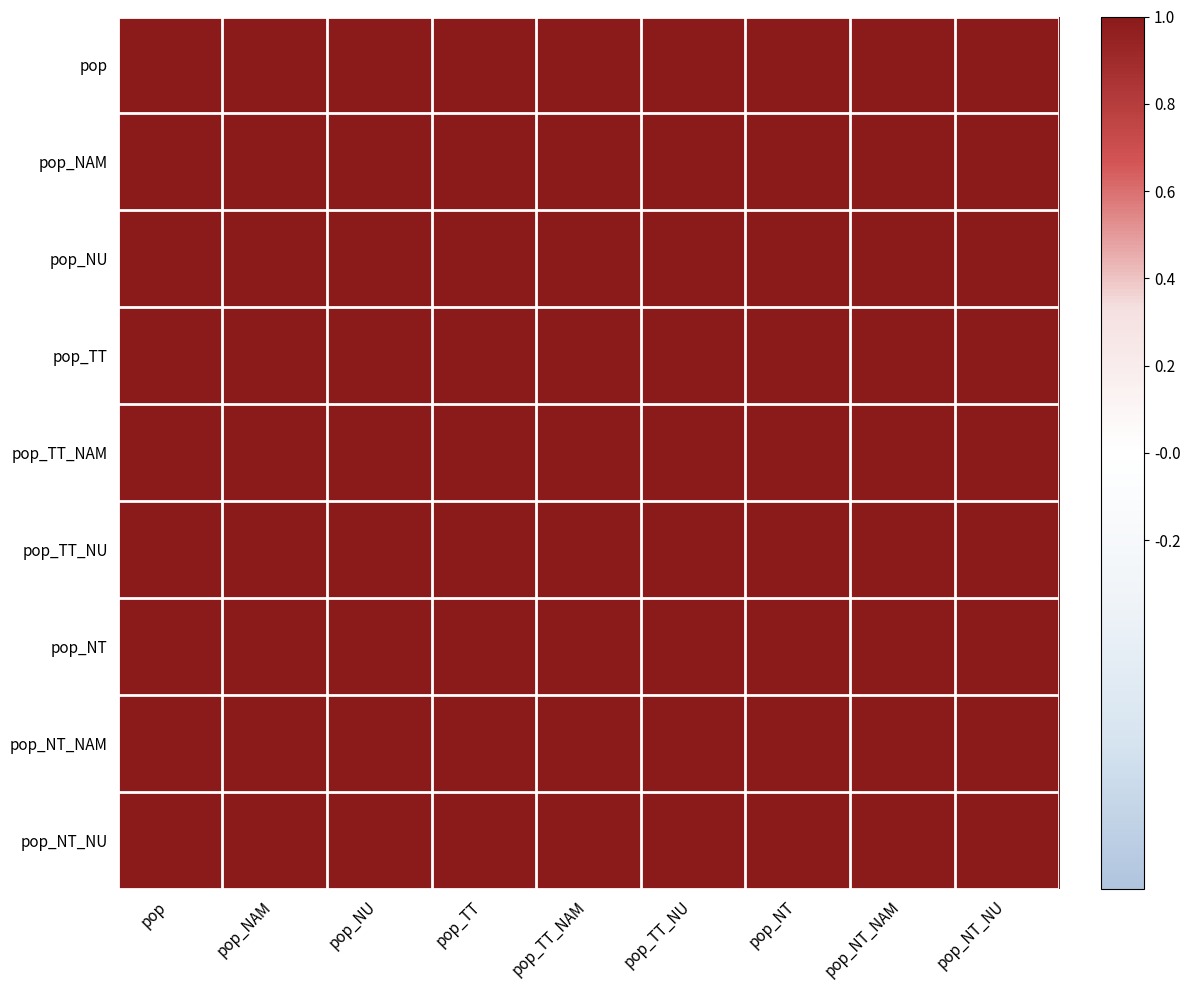

What is the smallest value displayed?

1.0